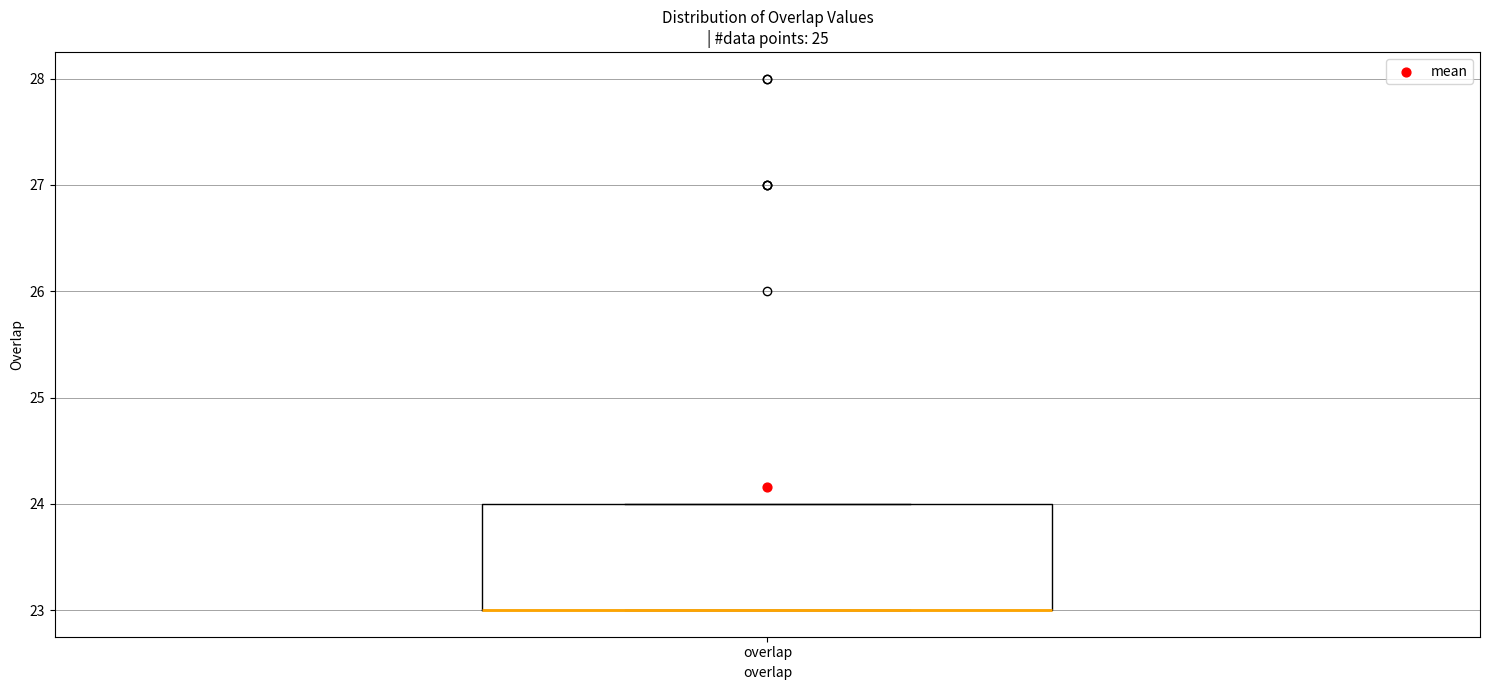

Read this box plot against the y-axis: the position of the median line, the range covered by the box, and the ends of both whiskers. The values are not printed on the chart, so give them approximately, as read against the axis.

median 23 (drawn on the box's lower edge), box 23 to 24, whiskers 23 to 24